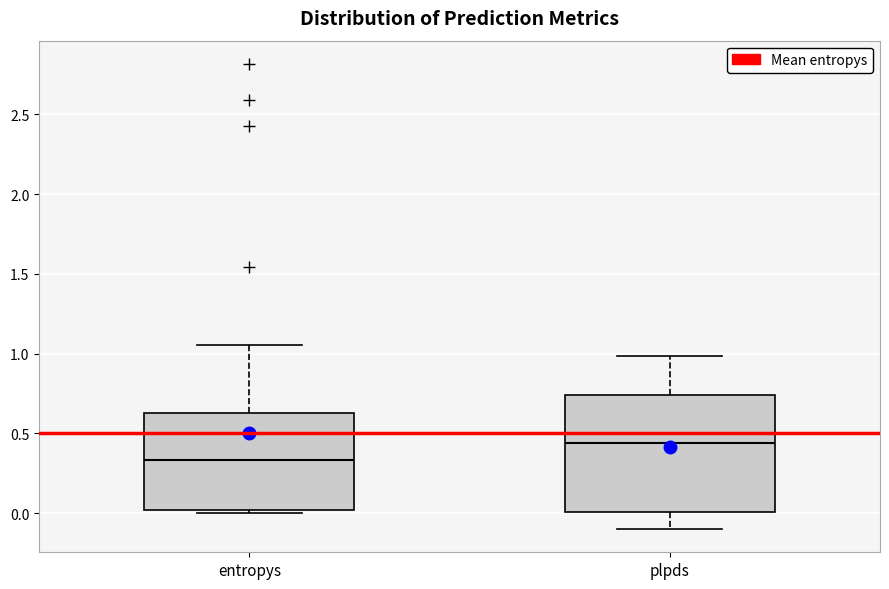

Where is the upper edge of the box for plpds on the y-axis? The values are not printed on the chart, so give them approximately, as read against the axis.

0.75